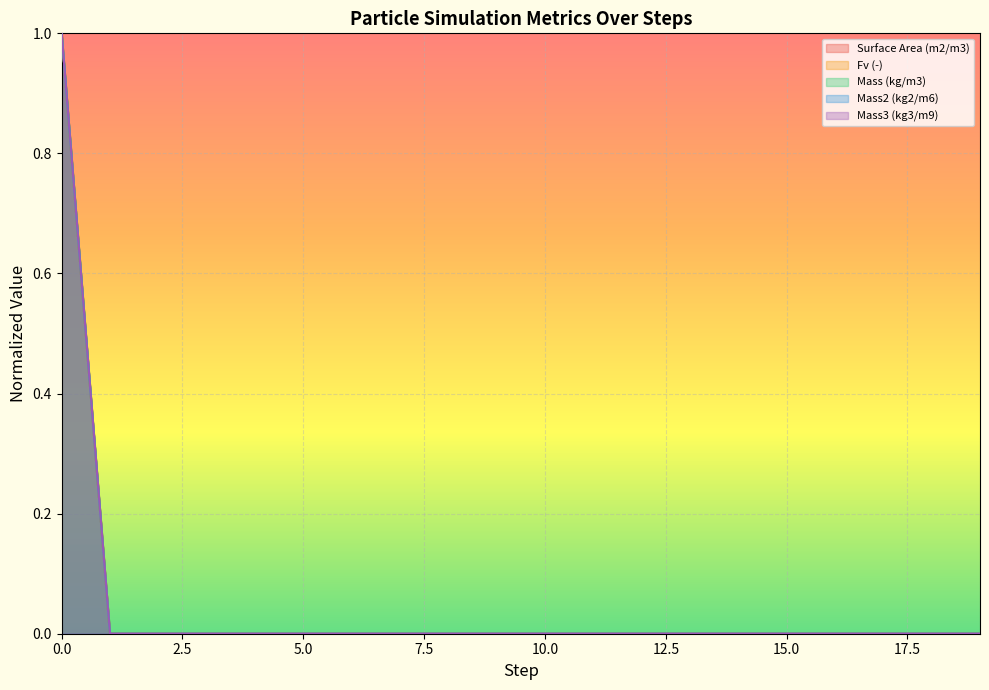

At how many categories does at least one series exceed 0?

12